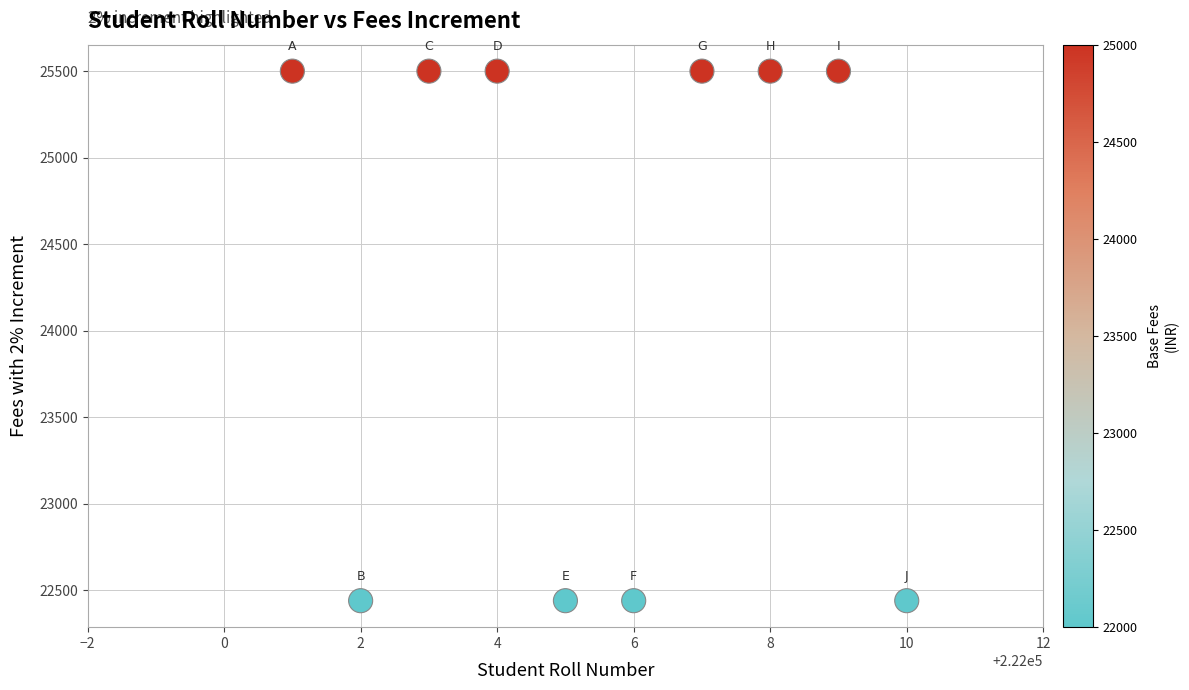

What is the average X value?

222006